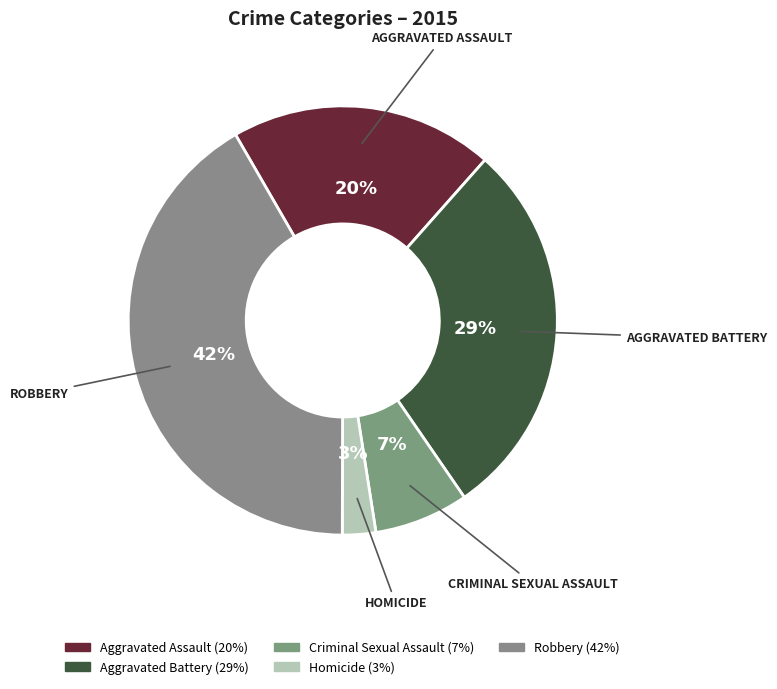

Rank the categories by value from highest to lowest.

Robbery, Aggravated Battery, Aggravated Assault, Criminal Sexual Assault, Homicide